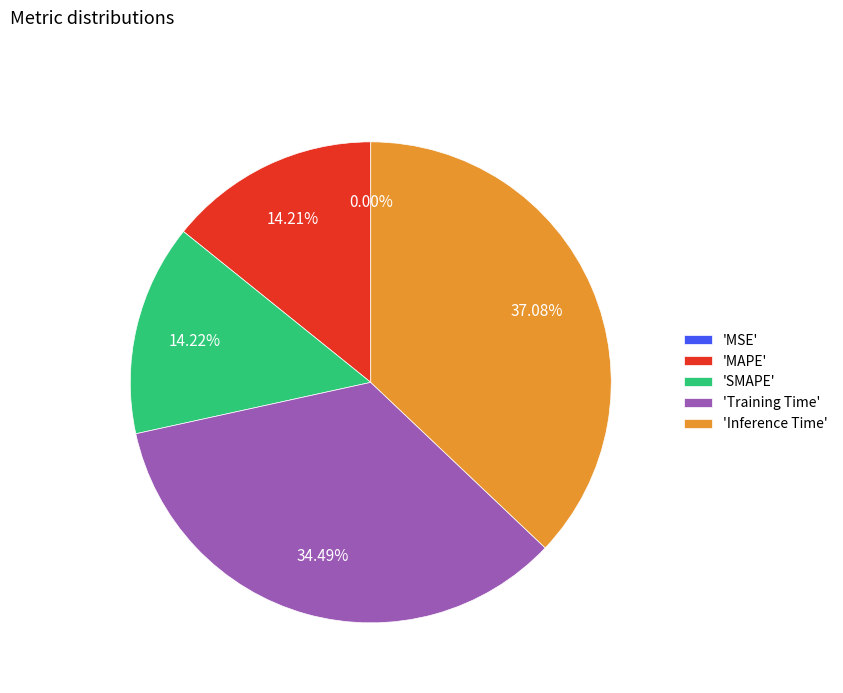

Is 'Inference Time' the majority of the pie?

No